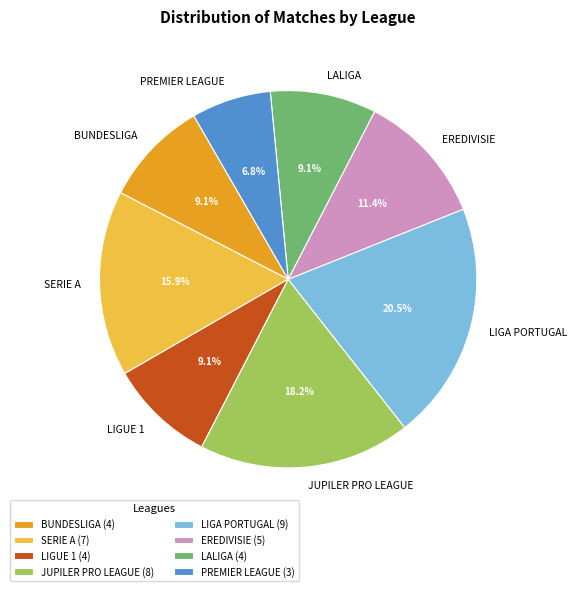

Which category has the biggest portion of the pie?

LIGA PORTUGAL